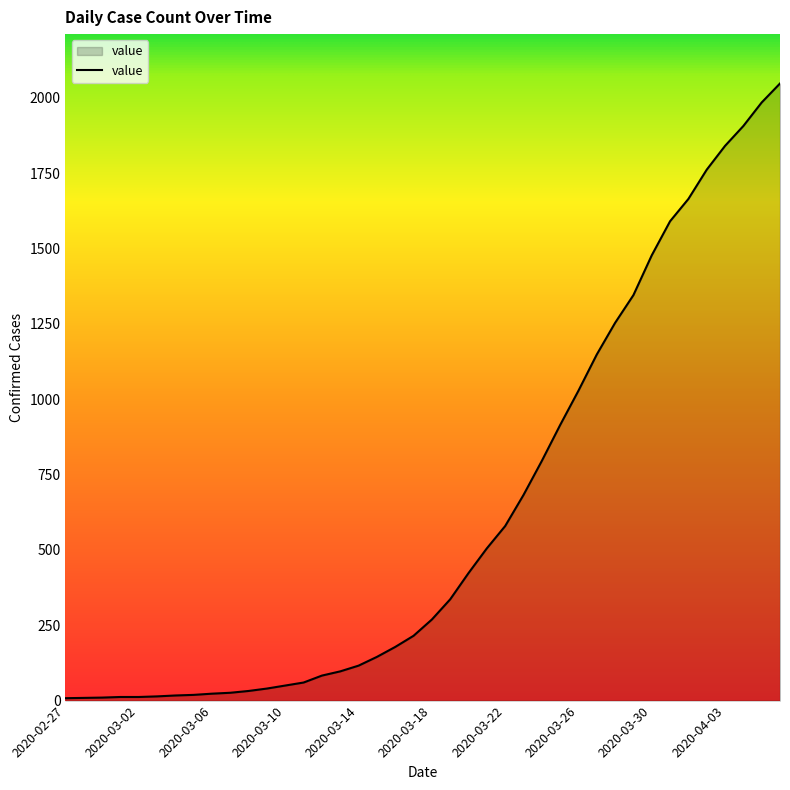

What is the difference between the second highest and minimum values?

1976